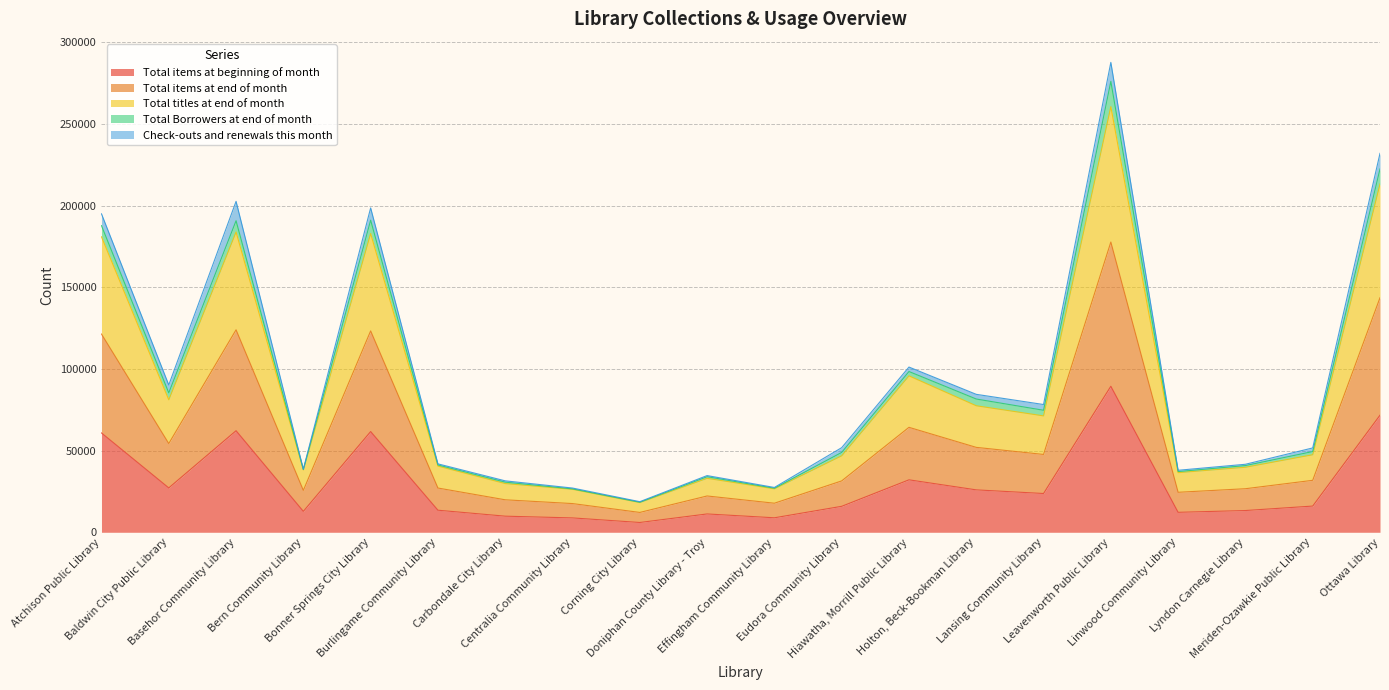

What is the maximum value for Total items at beginning of month?

89425